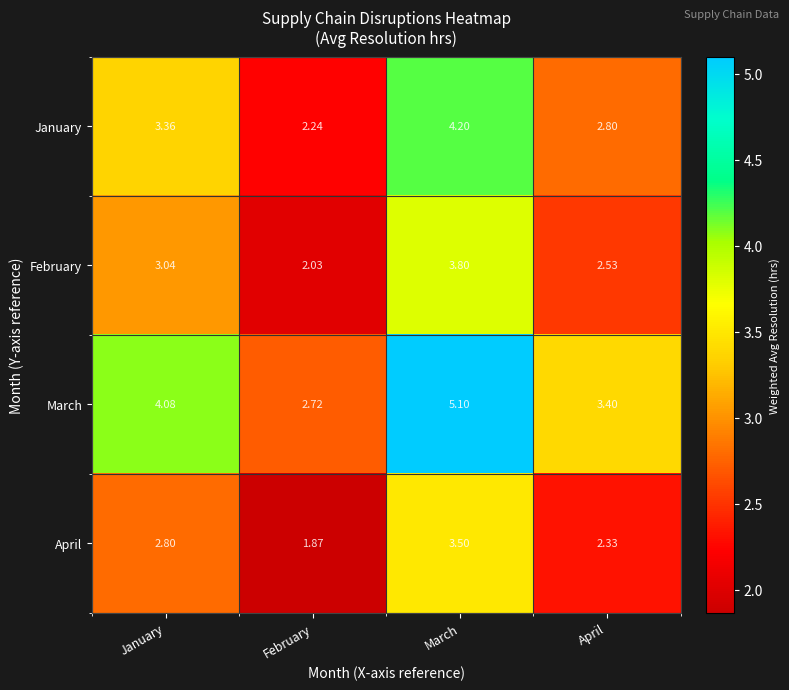

List the series in order of their overall mean, lowest first.

April, February, January, March